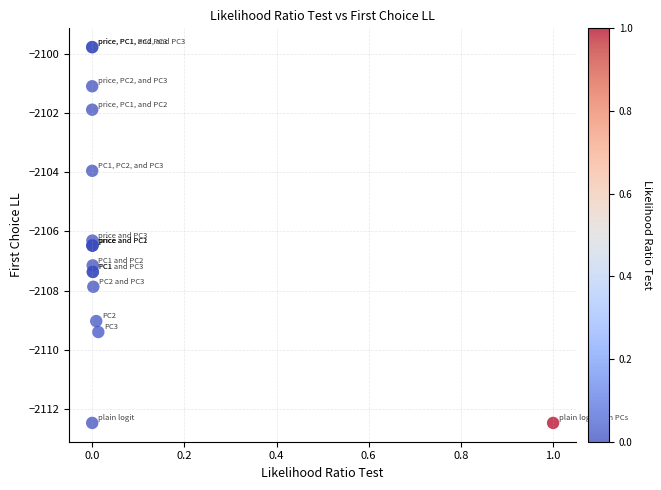

What Y value in the scatter plot is closest to -2106?

-2106.3